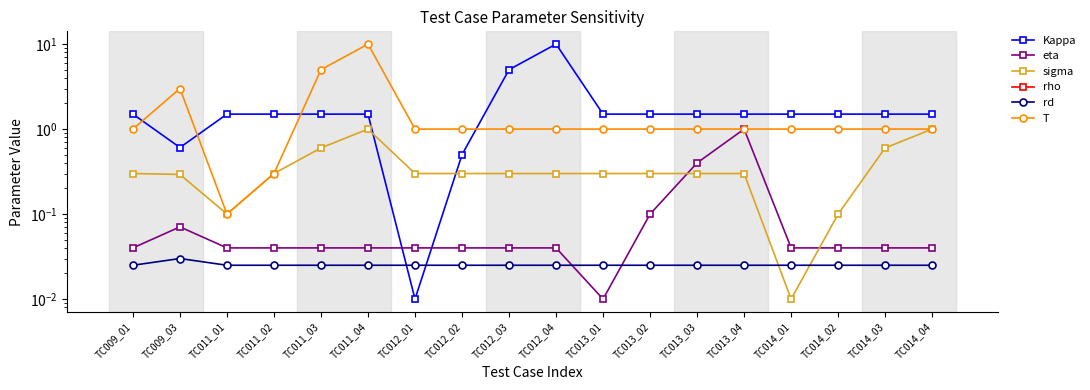

What is the difference between the maximum and minimum values in the Kappa series?

10.0